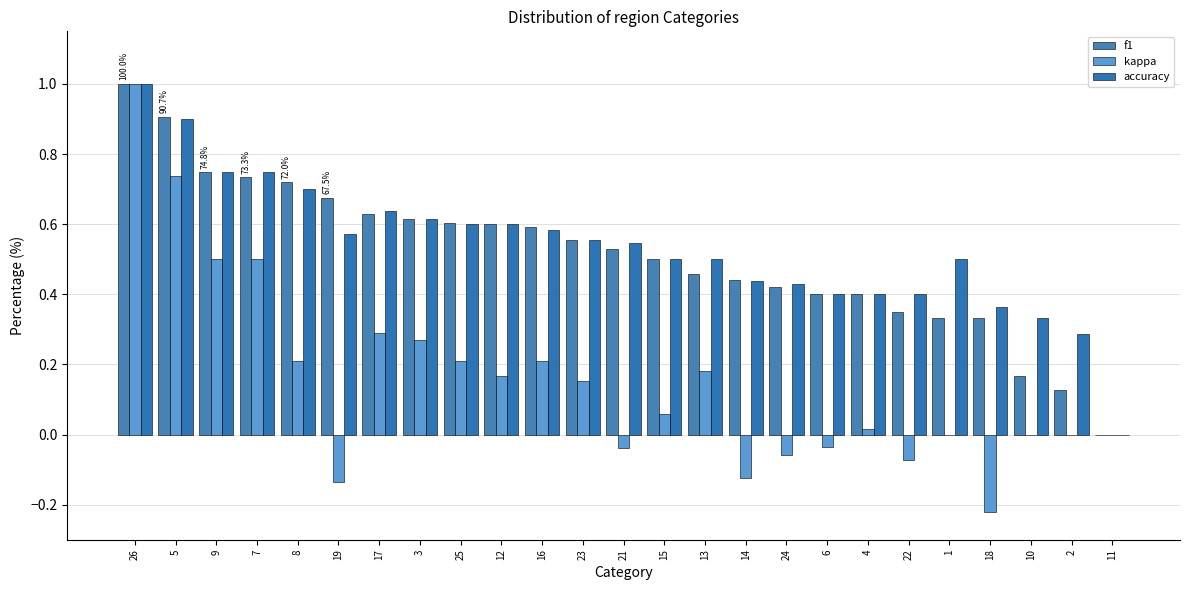

What are all the series names shown in the legend?

f1, kappa, accuracy